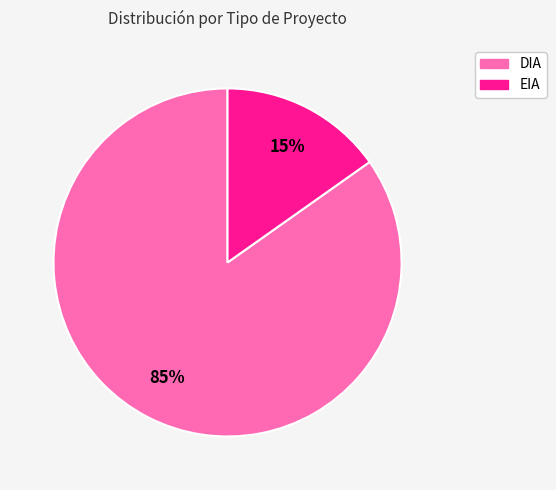

Which category has the biggest portion of the pie?

DIA